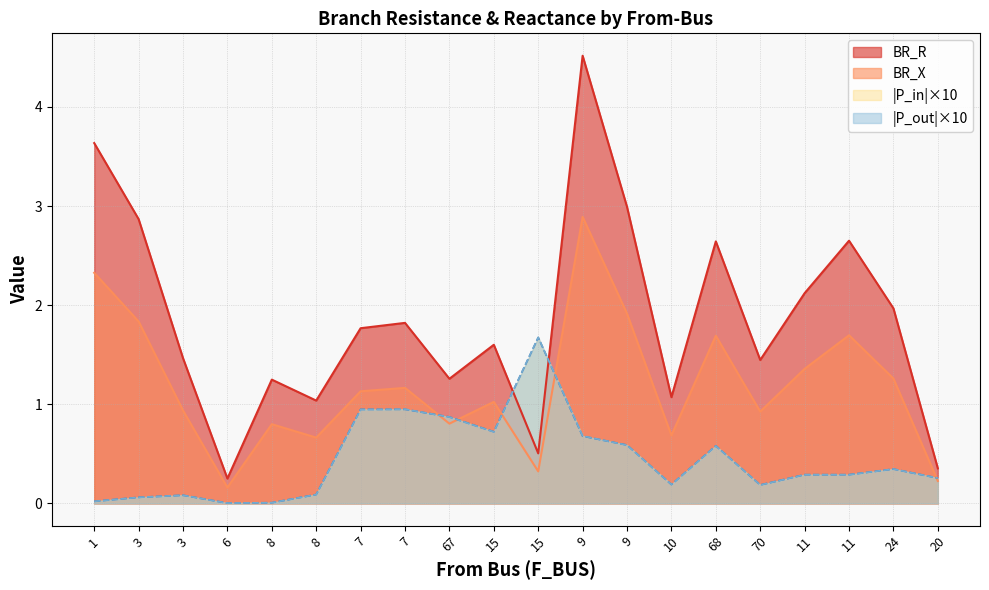

At which category is the sum across all series the highest?

9